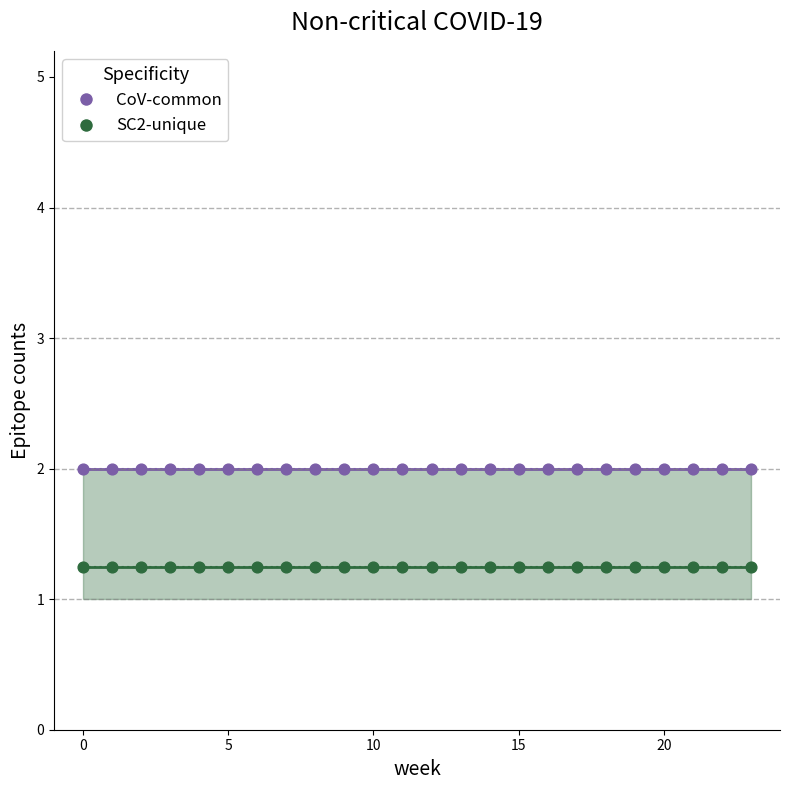

Is the value of SC2-unique at 9 greater than the value of CoV-common at 0?

No